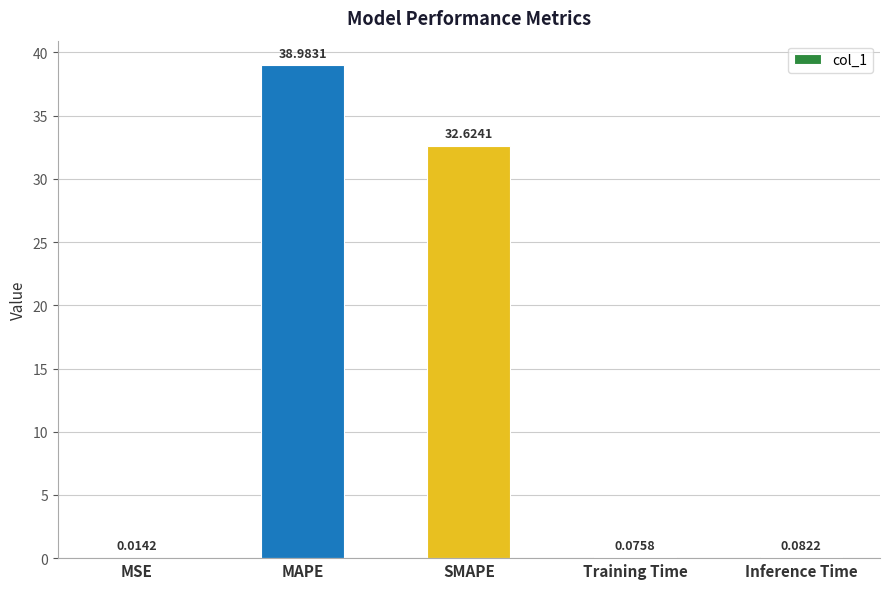

What is the change in value from SMAPE to Training Time?

-32.5